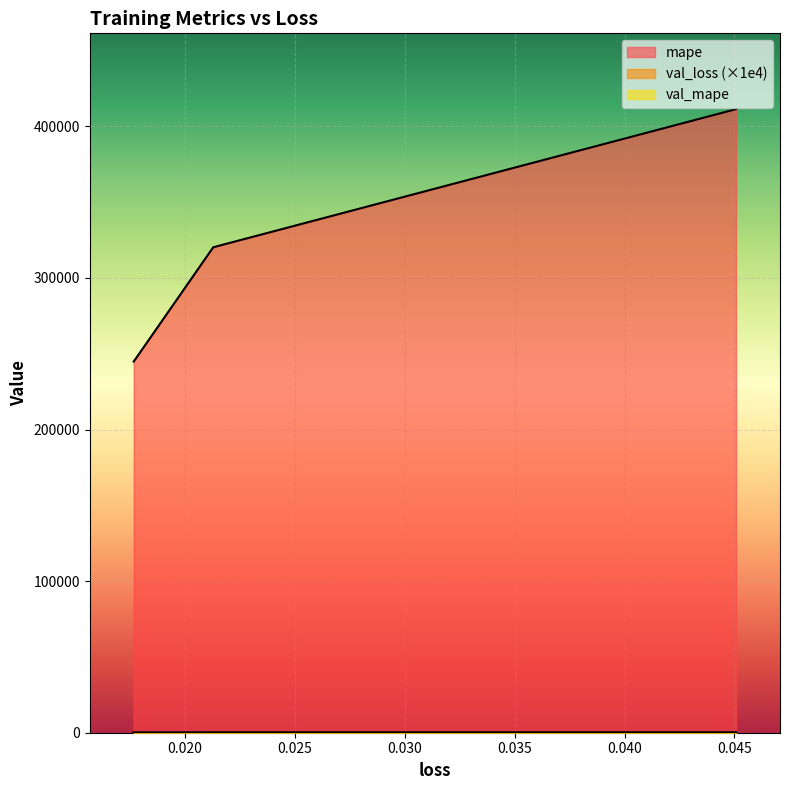

How many distinct data groups are displayed?

3